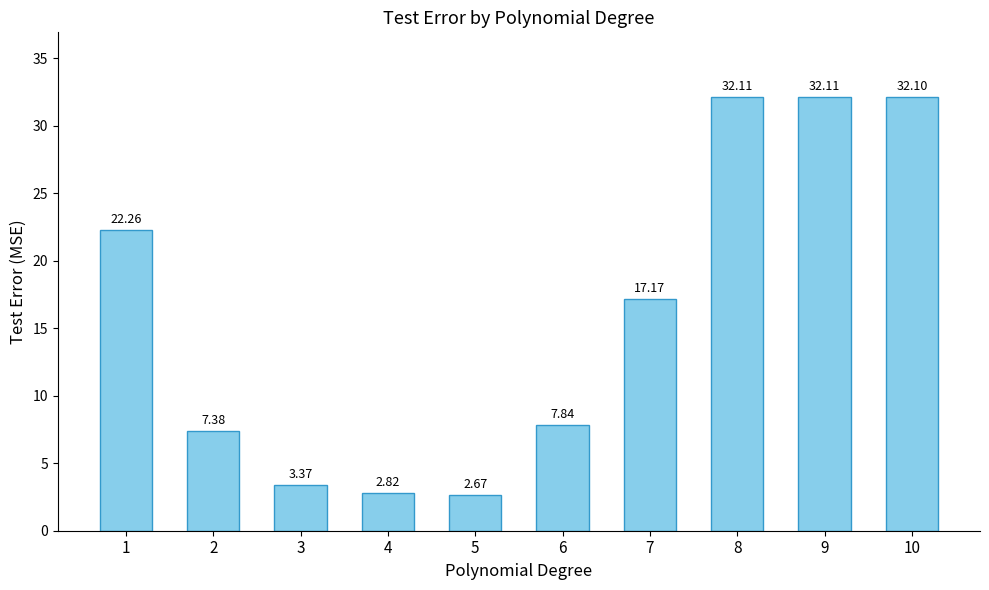

What is the sum of the values at 10 and 9?

64.2